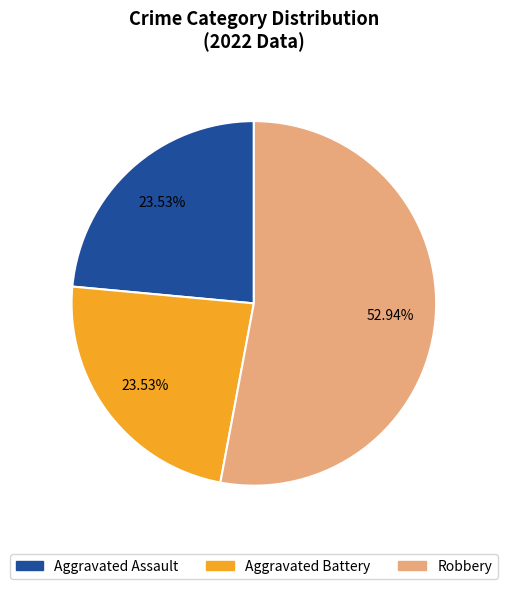

Is there a majority slice in this chart?

Yes